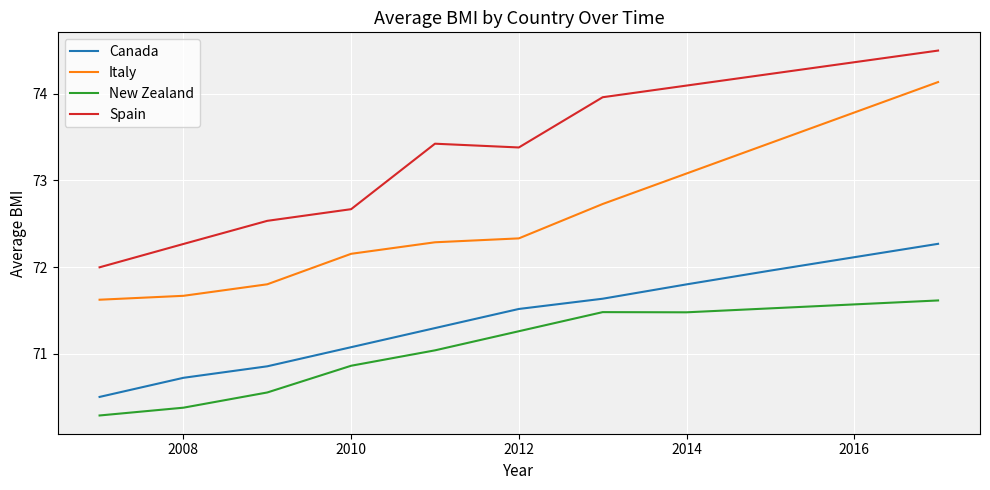

What is the difference between the maximum and minimum values in the Canada series?

1.8